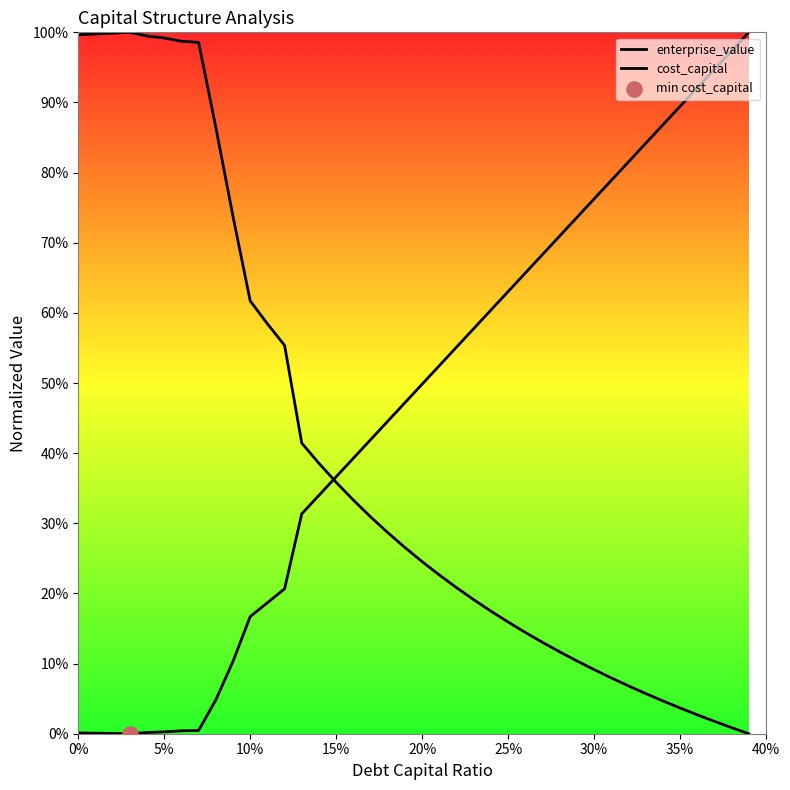

At how many categories does at least one series exceed 0?

40